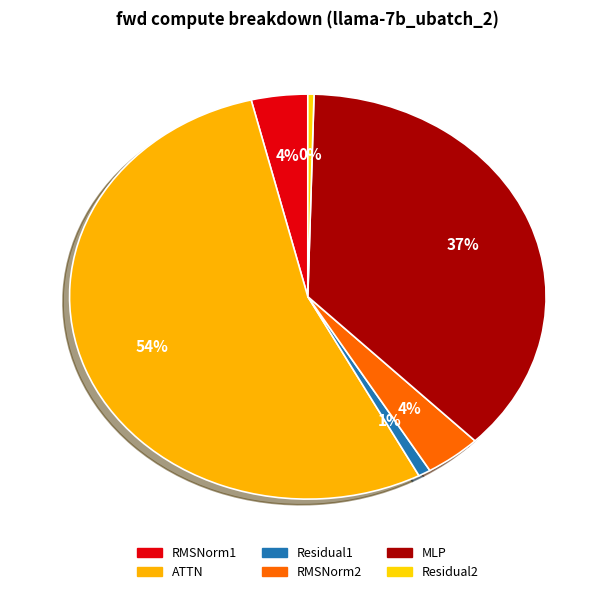

To the nearest percent, what portion does RMSNorm1 represent?

4%